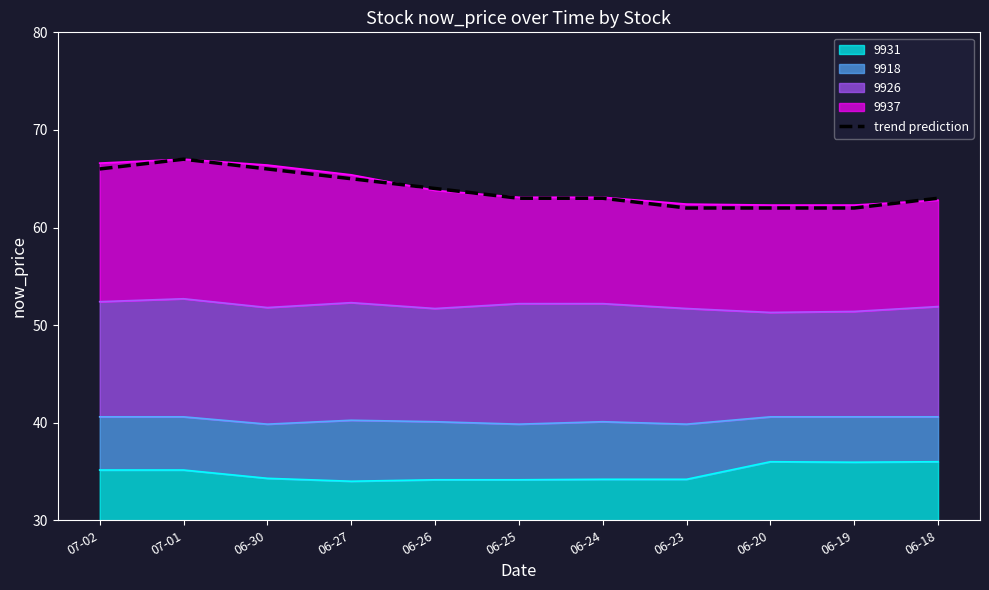

Rank the categories by value from lowest to highest.

06-23, 06-20, 06-19, 06-25, 06-24, 06-18, 06-26, 06-27, 07-02, 06-30, 07-01